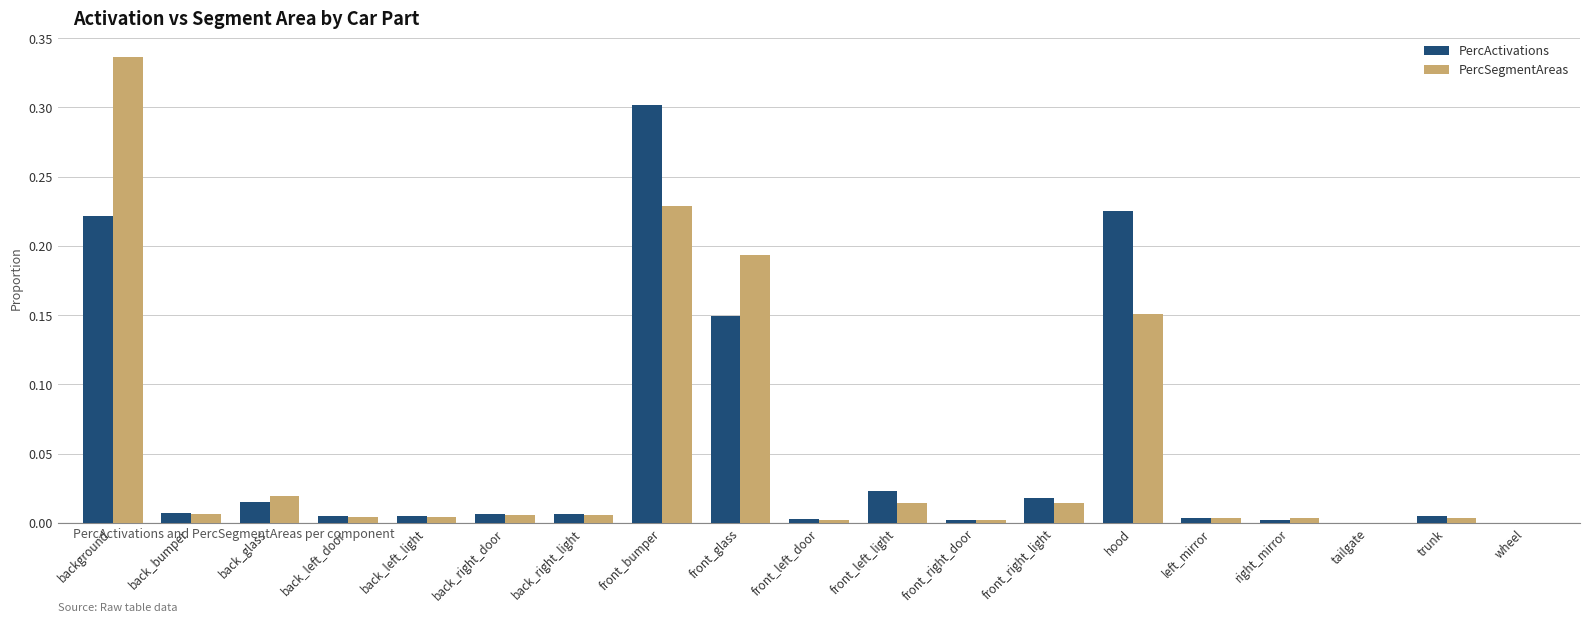

The PercSegmentAreas series shows 0.0 at back_left_light. True or false?

True